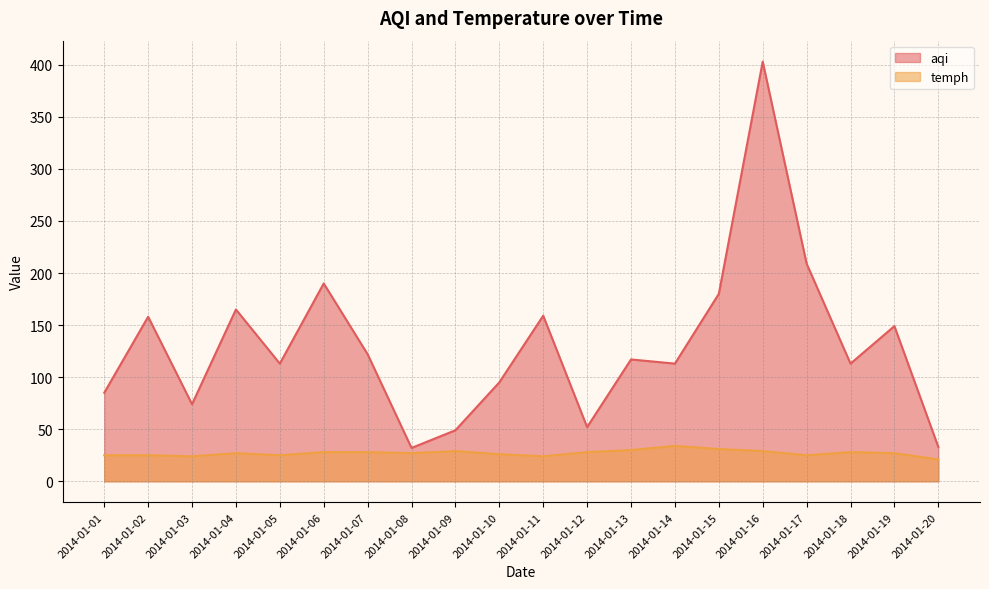

What is the spread (max minus min) of values at 2014-01-13?

87